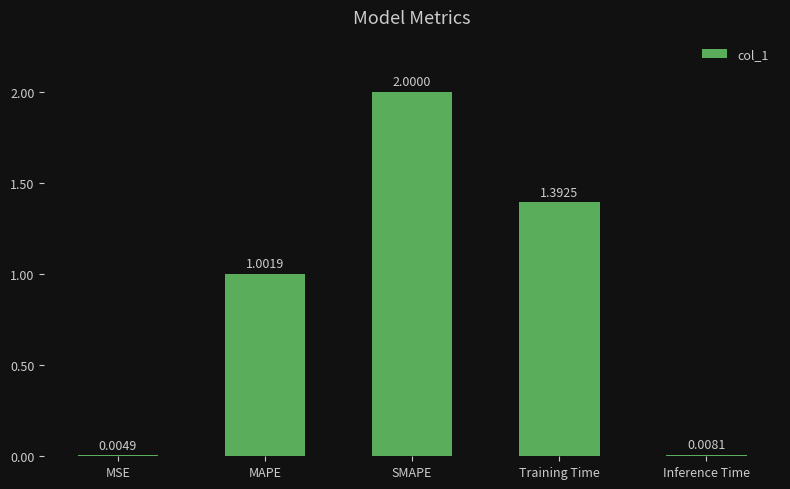

Is it true that the value at MAPE is 1.6?

False